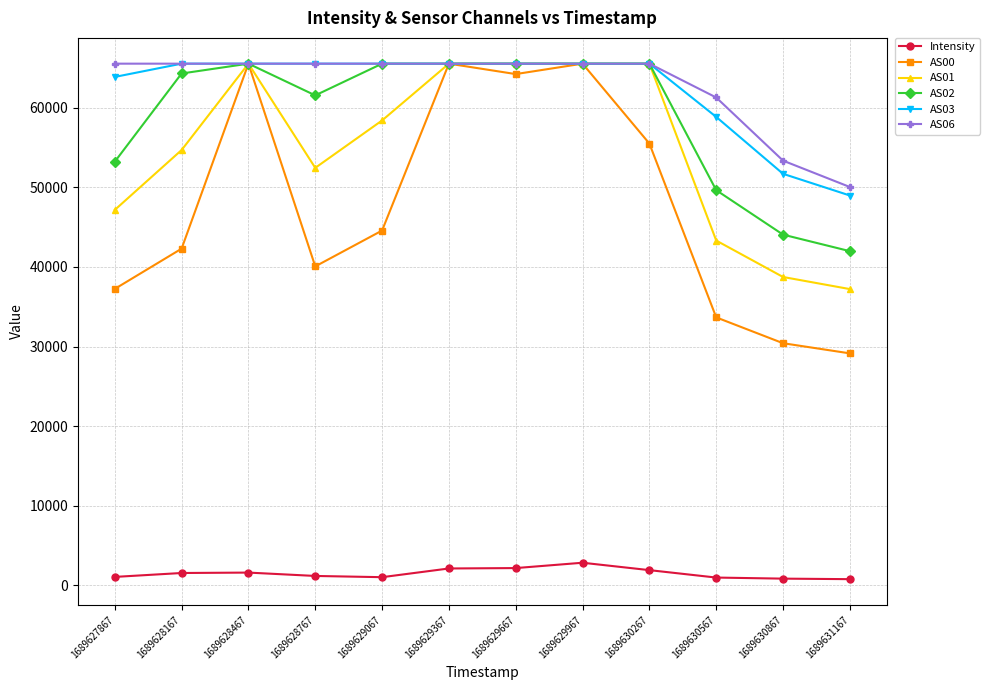

What is the value of the AS01 point at the 9th from the left?

65535.0